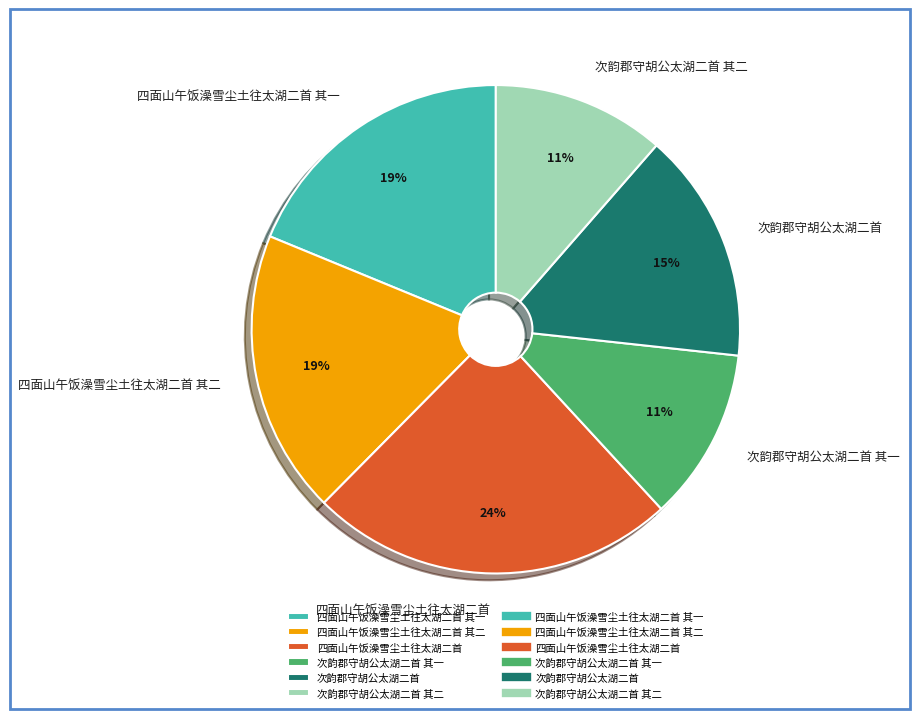

Which slice is the largest?

四面山午饭澡雪尘土往太湖二首